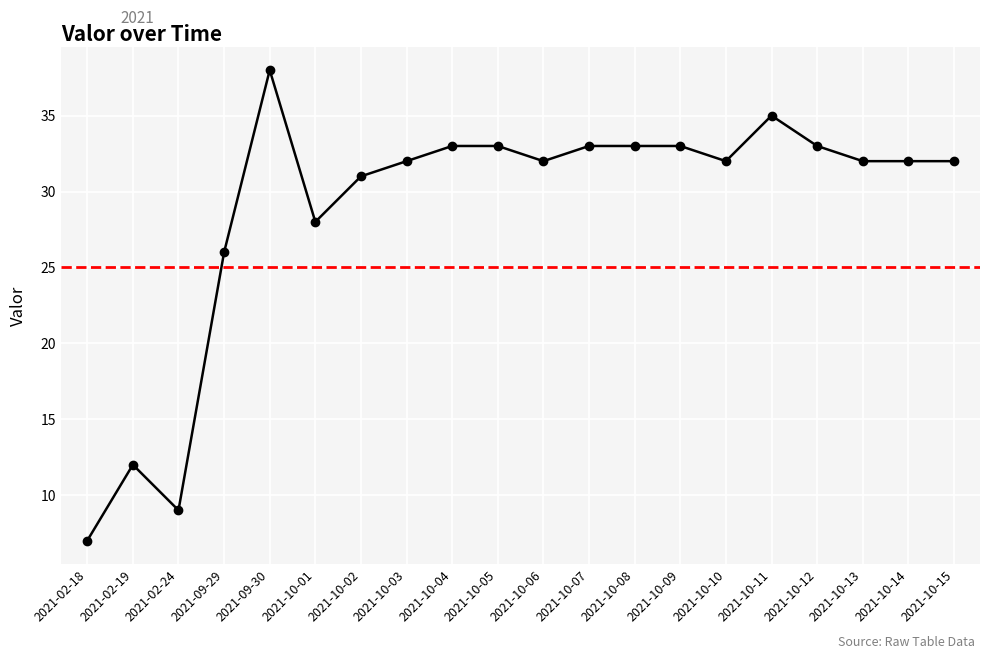

What is the maximum value shown in the chart?

38